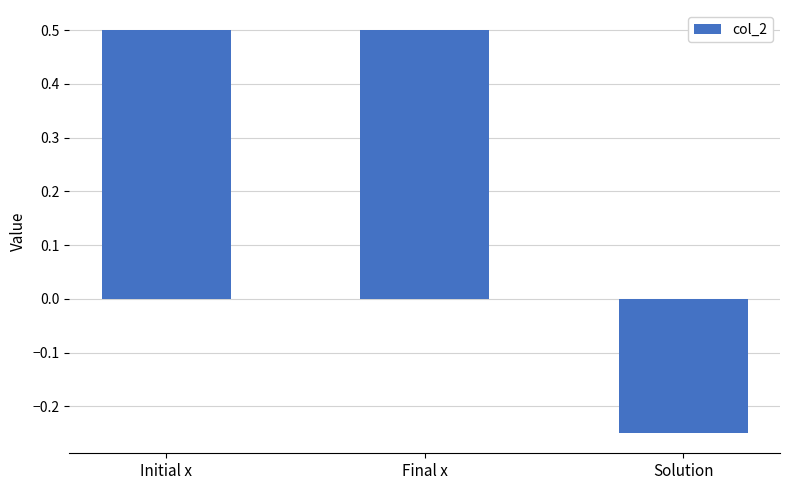

What value does the data have at Final x?

0.5